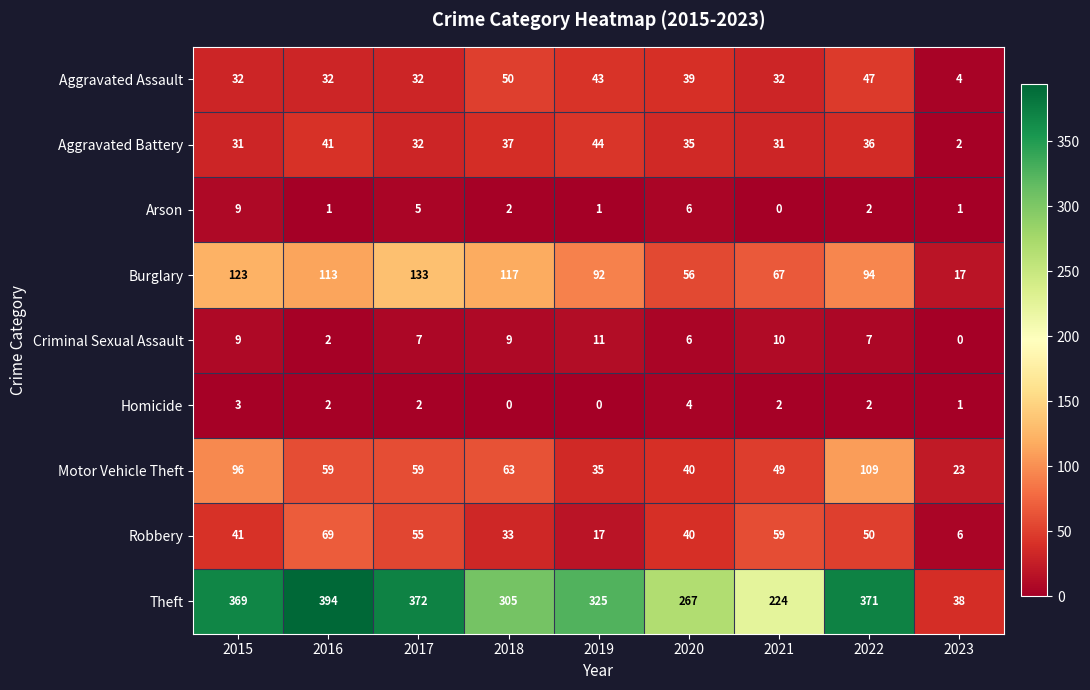

Rank the series by their maximum value, from lowest to highest.

Homicide, Arson, Criminal Sexual Assault, Aggravated Battery, Aggravated Assault, Robbery, Motor Vehicle Theft, Burglary, Theft